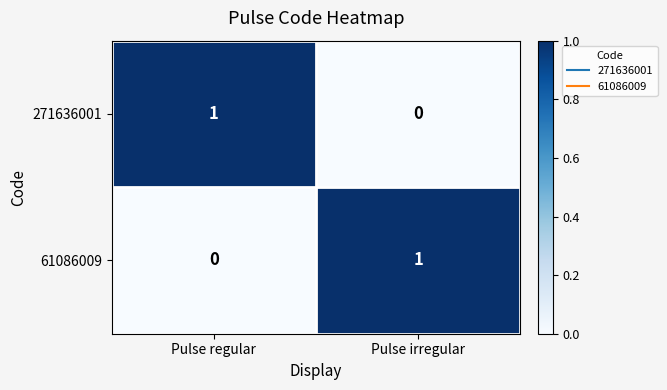

Reading left to right, list all the values displayed in this chart.

271636001: Pulse regular=1	Pulse irregular=0
61086009: Pulse regular=0	Pulse irregular=1